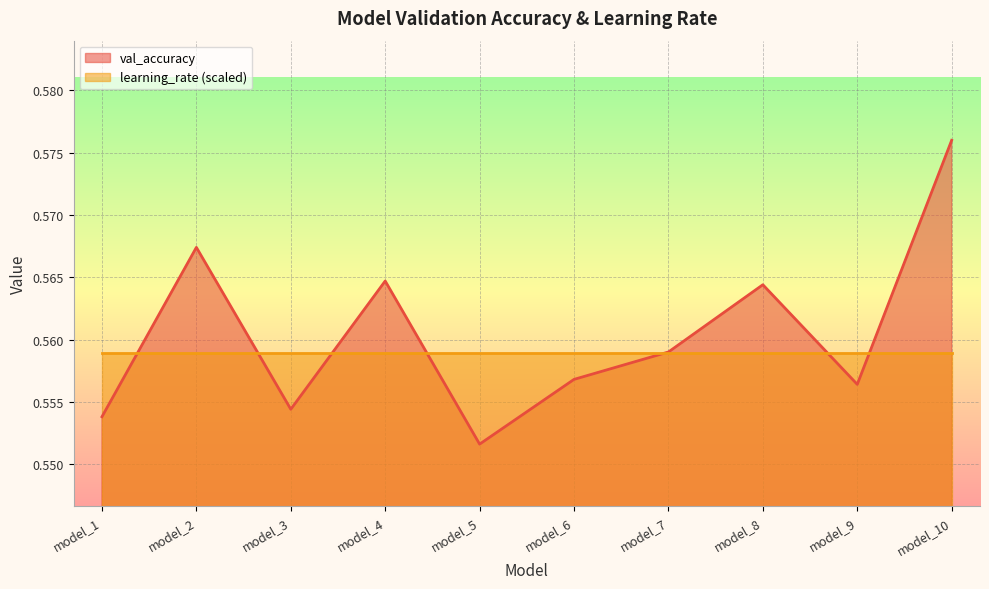

Is it true that the value at model_4 is 0.6?

True